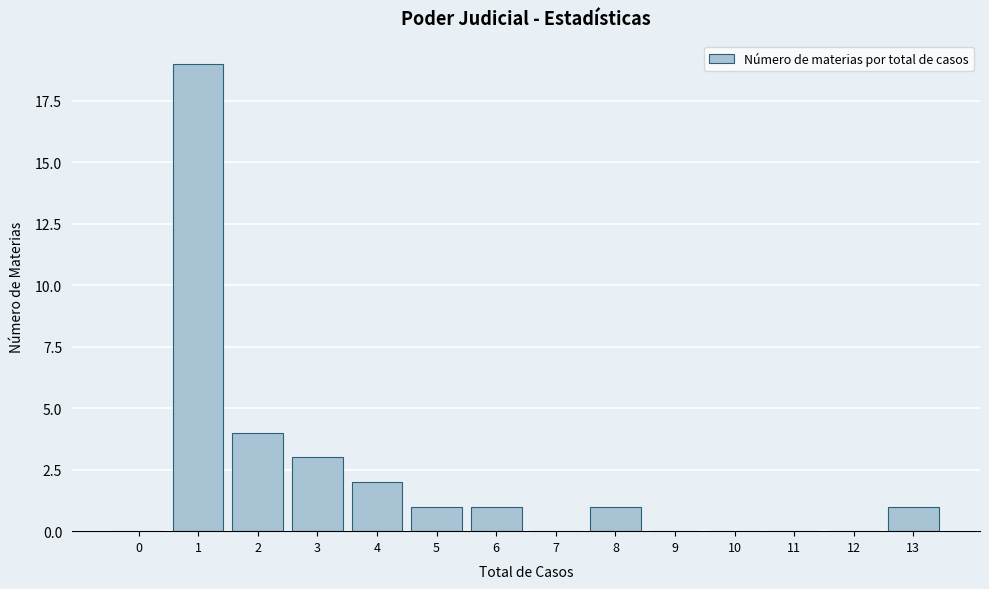

Reading left to right, transcribe all the data shown in this chart.

0=0	1=19	2=4	3=3	4=2	5=1	6=1	7=0	8=1	9=0	10=0	11=0	12=0	13=1